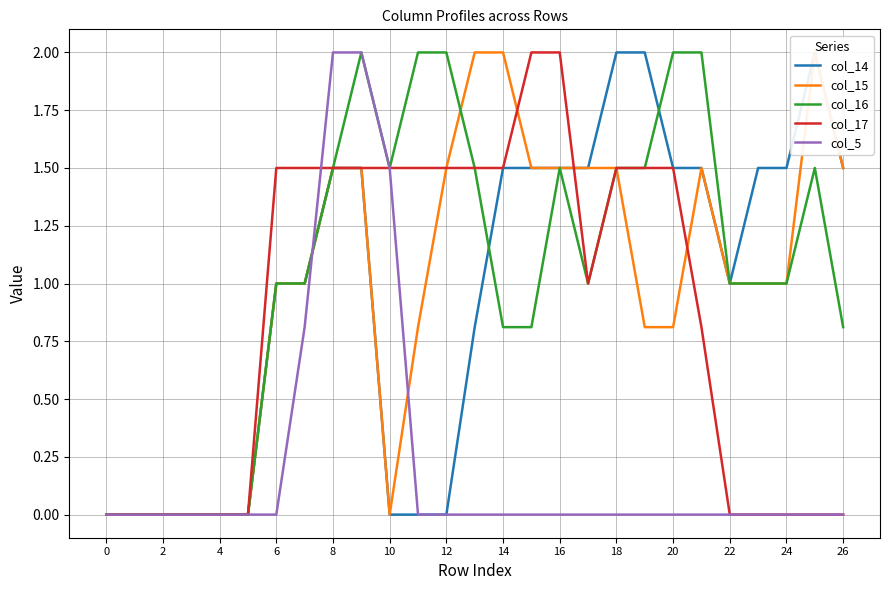

The col_17 series shows 1.5 at 14. True or false?

True